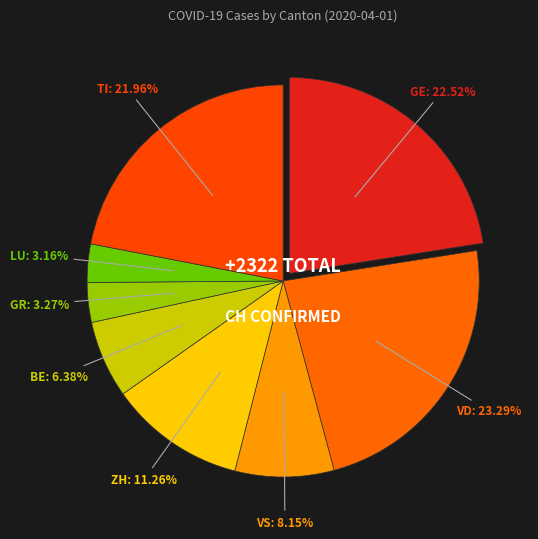

Count the number of slices in the pie.

8